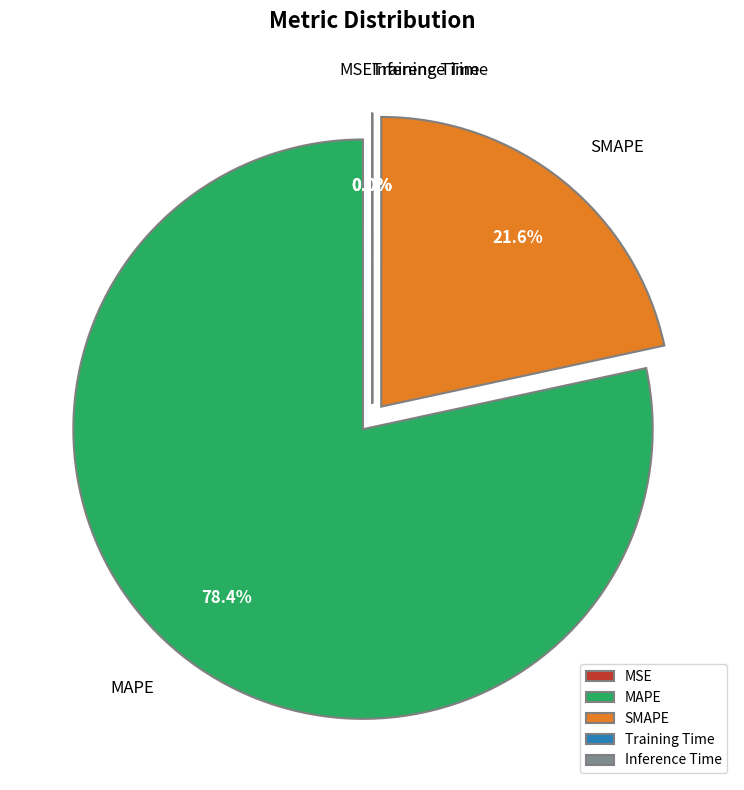

What percentage is the MAPE slice, to the nearest percent?

78%